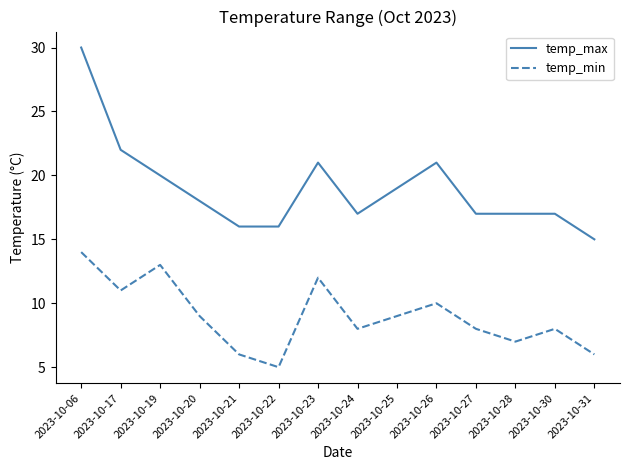

Read the temp_min value at 2023-10-17.

11